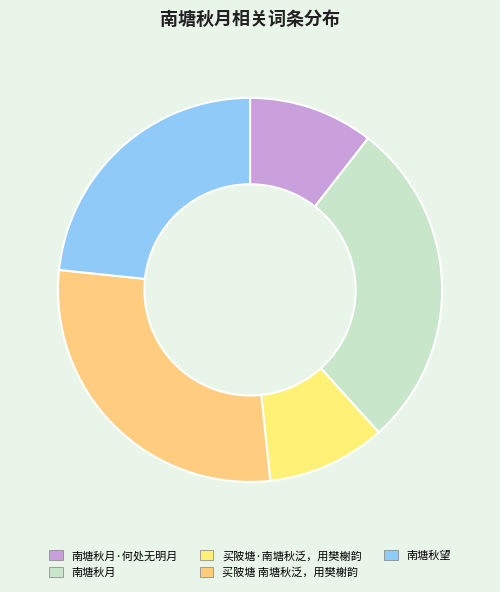

Does any single category account for the majority?

No